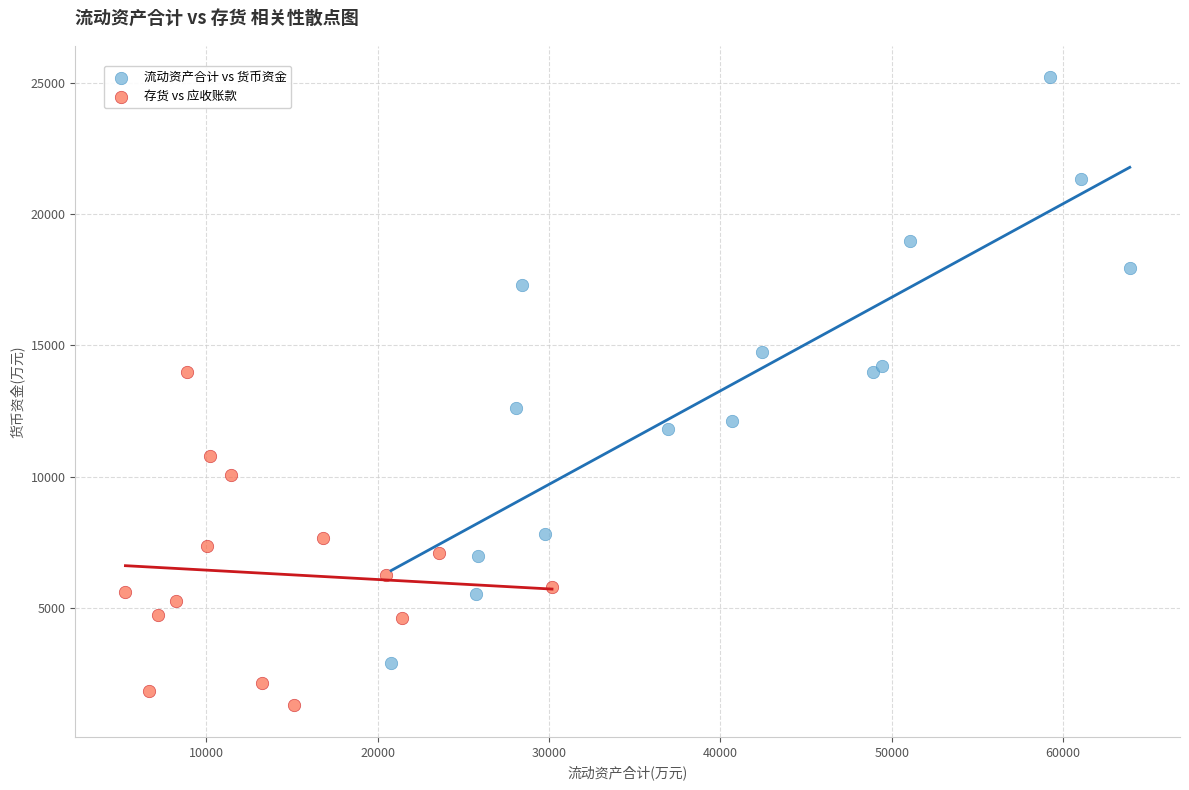

Which series reaches the minimum Y coordinate?

存货 vs 应收账款